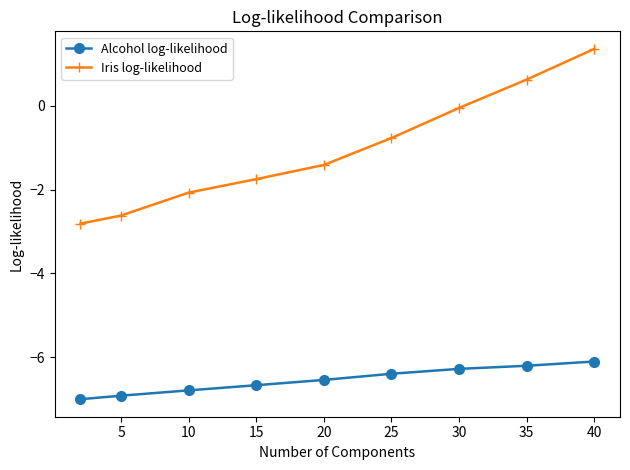

What is the highest value of the Alcohol log-likelihood series?

-6.1